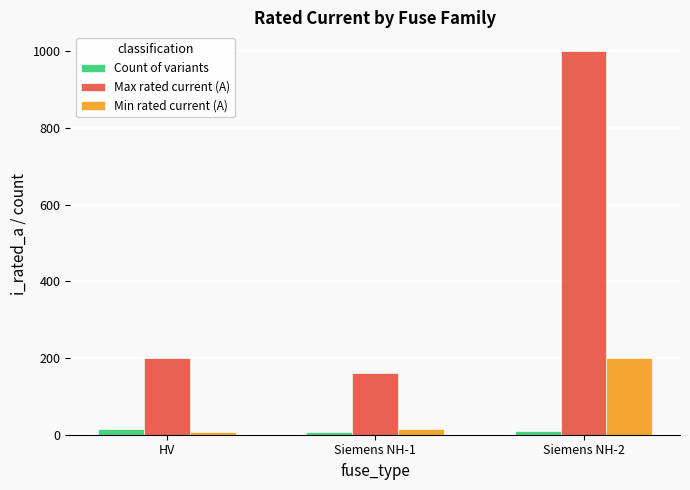

What is the sum of all Max rated current (A) values?

1360.0